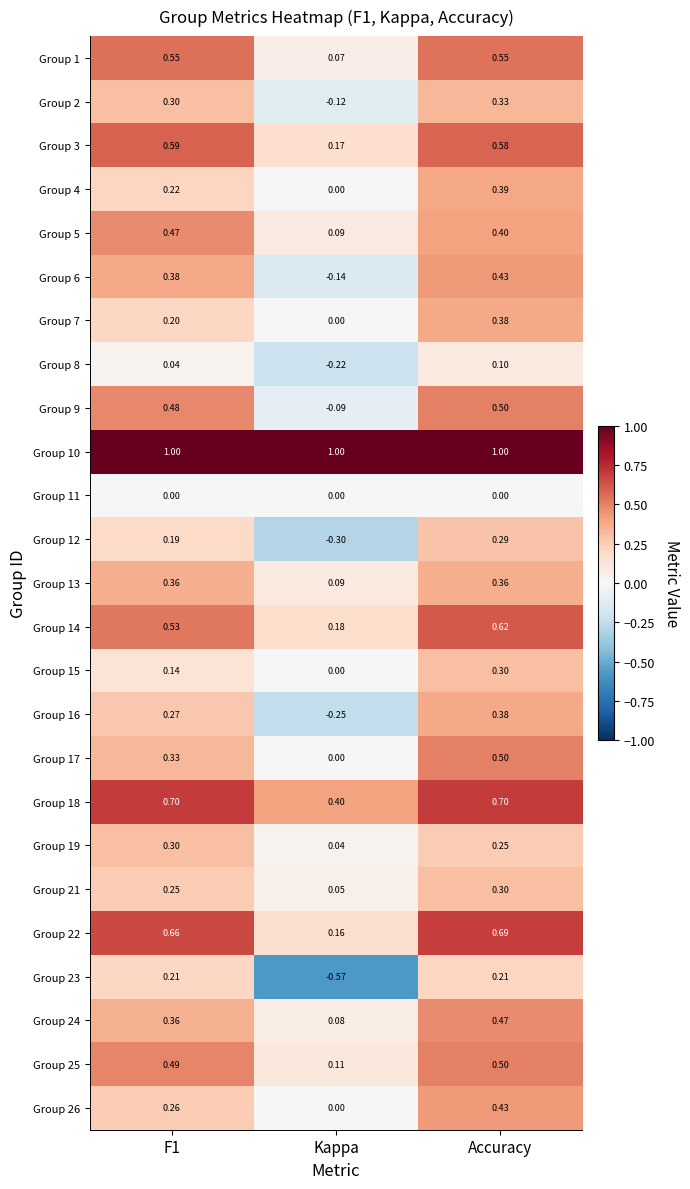

Is the value of Group 1 at F1 greater than the value of Group 9 at Accuracy?

Yes